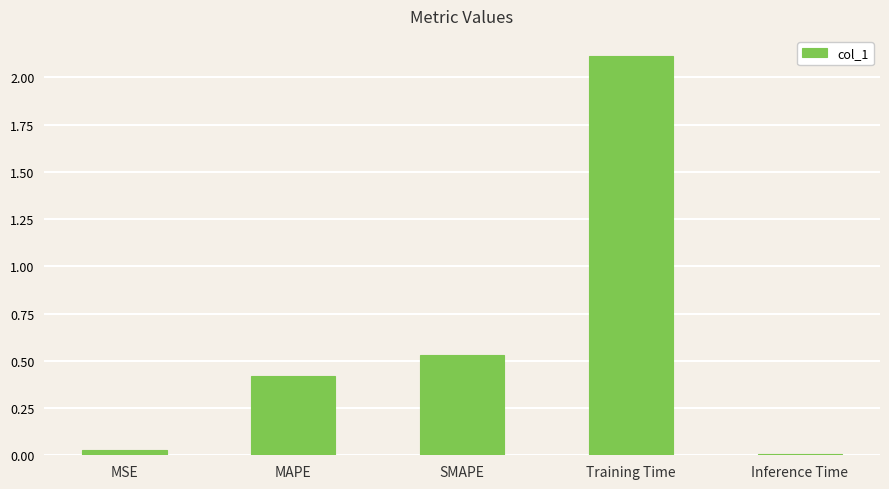

List the labels in order of value, smallest first.

Inference Time, MSE, MAPE, SMAPE, Training Time